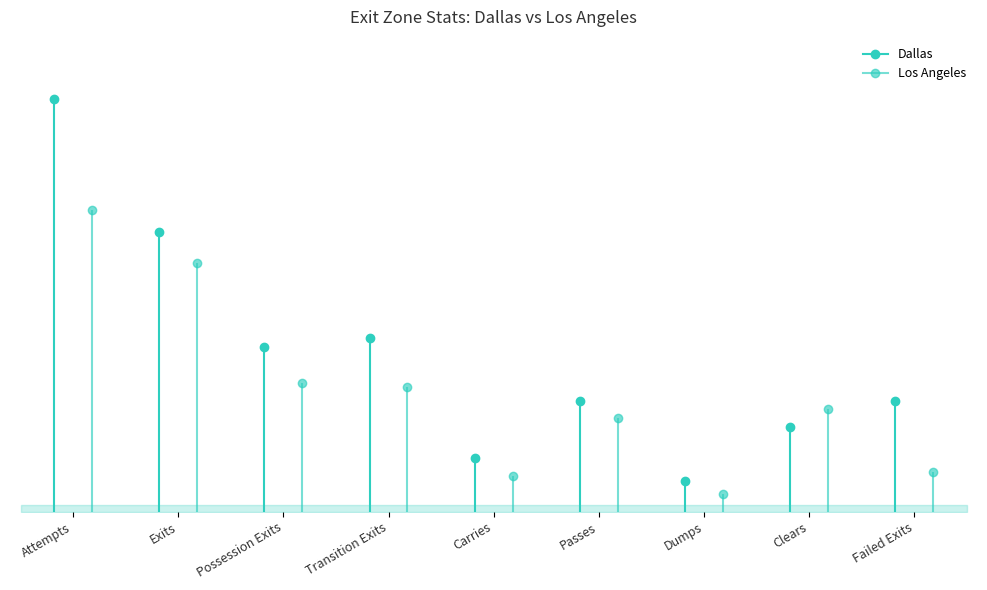

True or false: Dallas has more than 1 points higher than both neighbors.

True